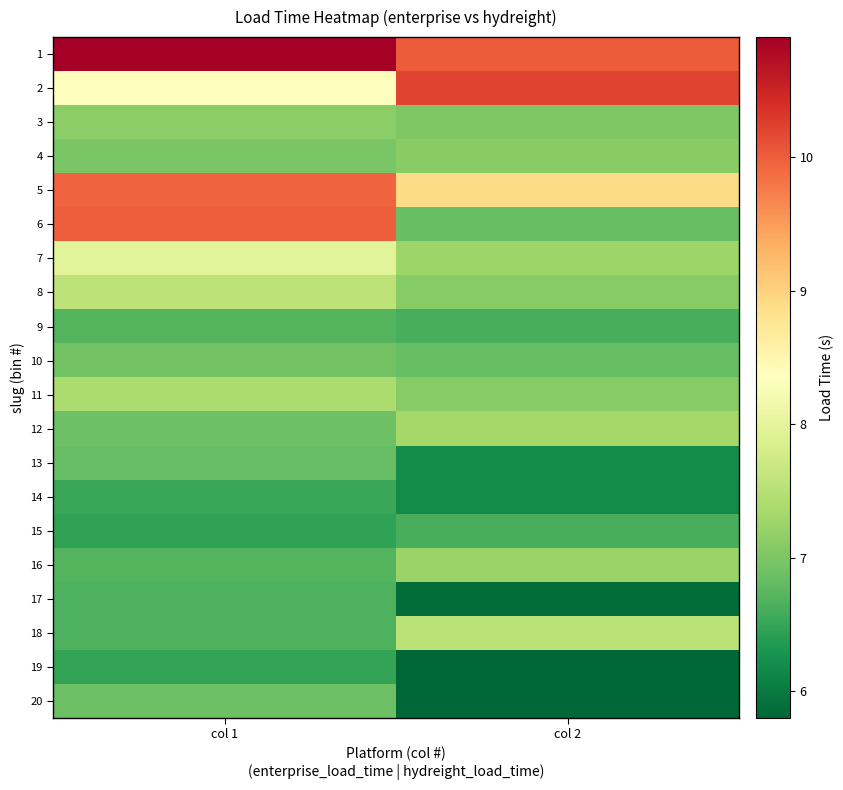

At how many categories does at least one series exceed 6?

2